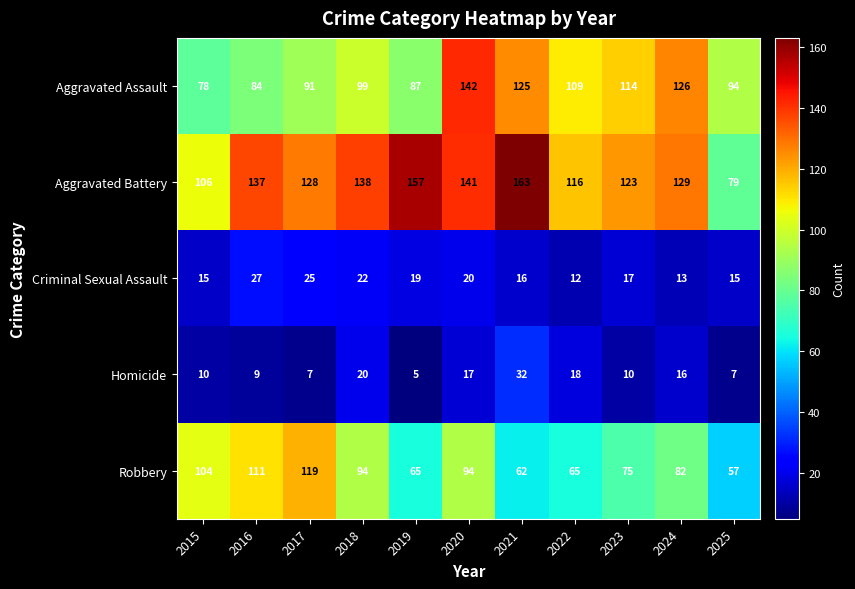

Rank the series by their maximum value, from lowest to highest.

Criminal Sexual Assault, Homicide, Robbery, Aggravated Assault, Aggravated Battery